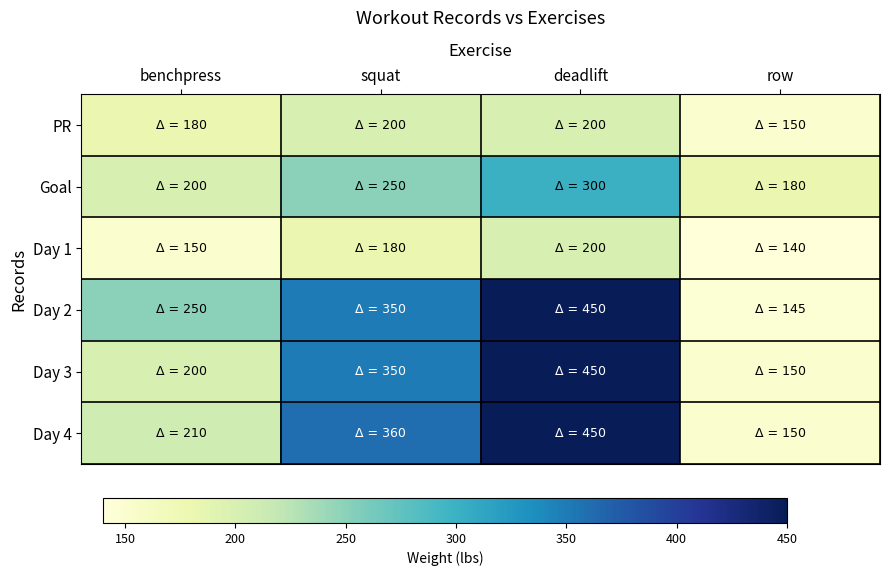

At which category does the chart reach its peak across all series?

deadlift